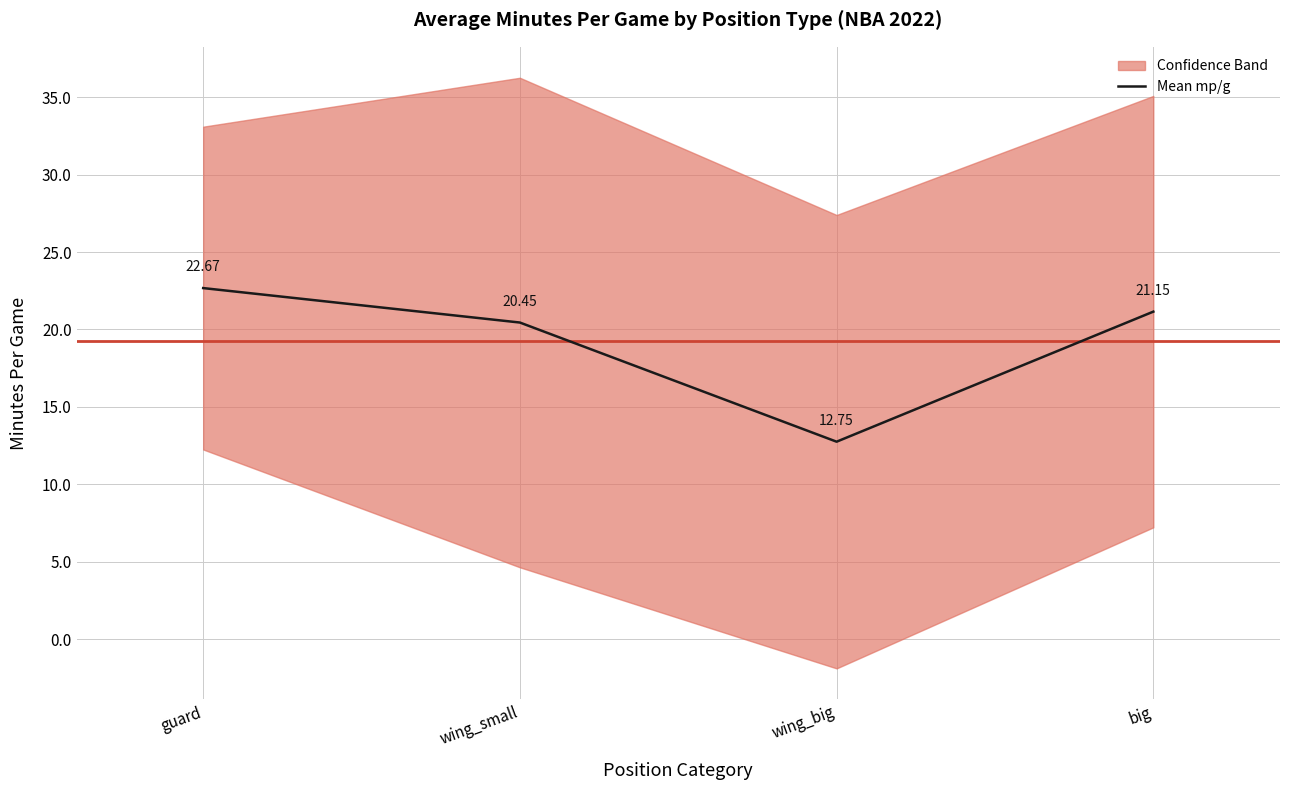

What is the maximum value shown in the chart?

22.7